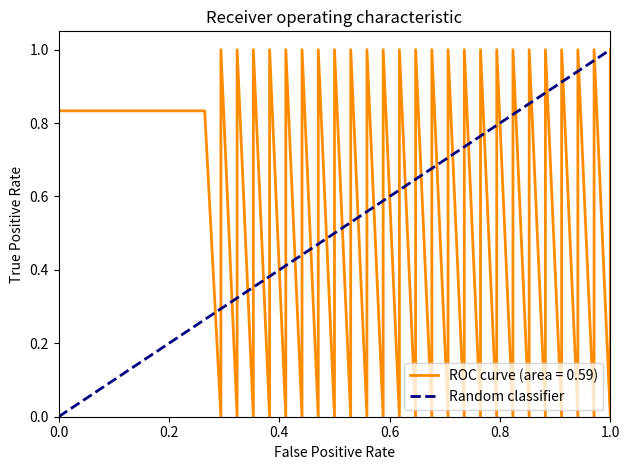

How many values are between 0 and 1?

2